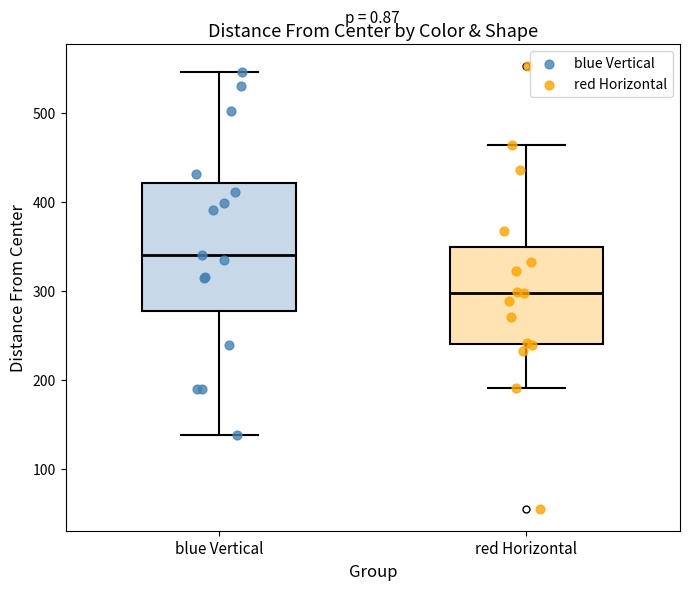

Reading left to right, transcribe this box plot: for each box, give where its median line is, the range the box spans, and where its two whiskers end, as read against the y-axis. The values are not printed on the chart, so give them approximately, as read against the axis.

blue Vertical: median 340, box 280 to 420, whiskers 140 to 550
red Horizontal: median 300, box 240 to 350, whiskers 190 to 460